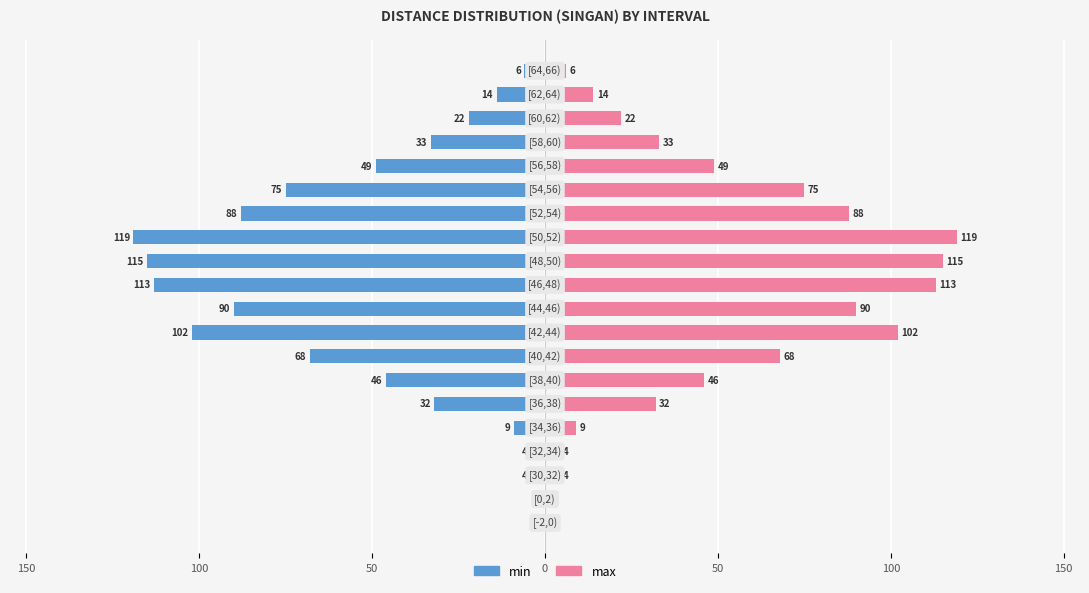

Which series has the largest total across all categories?

max